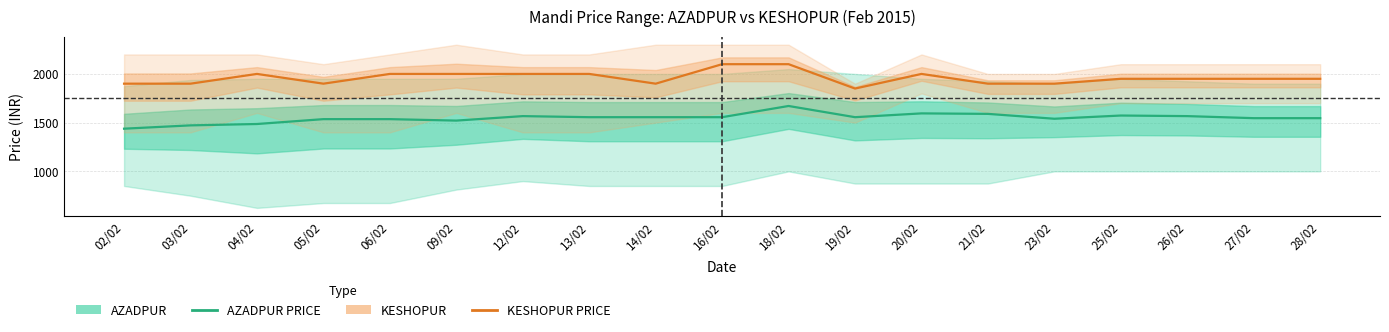

What is the total value across all series at 14/02?

3456